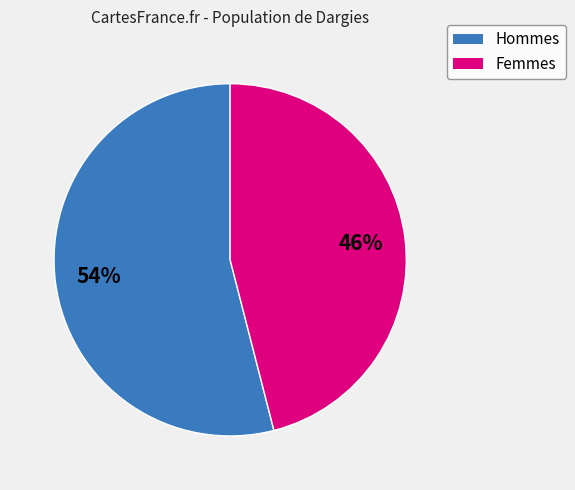

Between Femmes and Hommes, which is larger?

Hommes